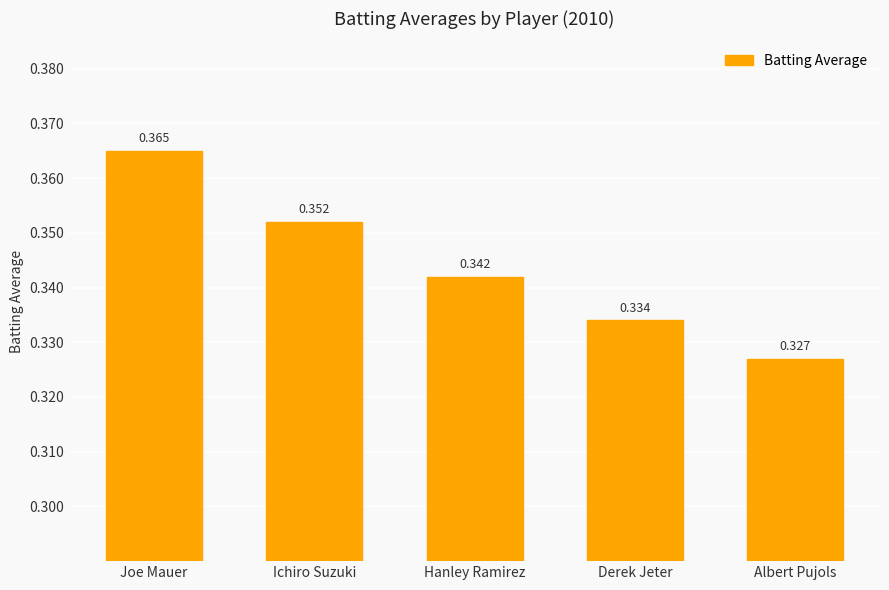

Between Ichiro Suzuki and Joe Mauer, which is larger?

Joe Mauer